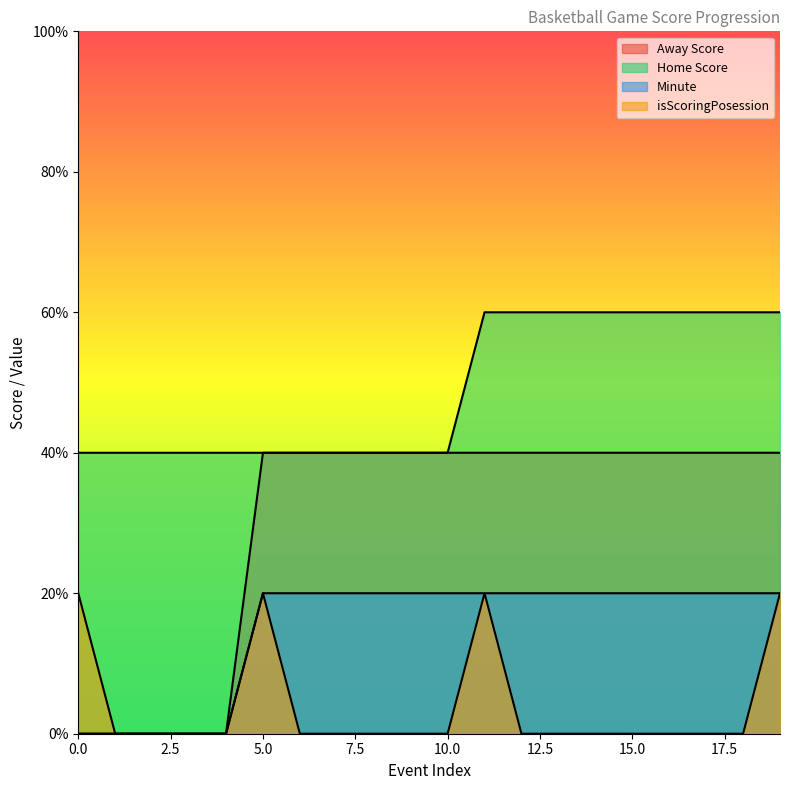

How many lines are shown in the chart?

4